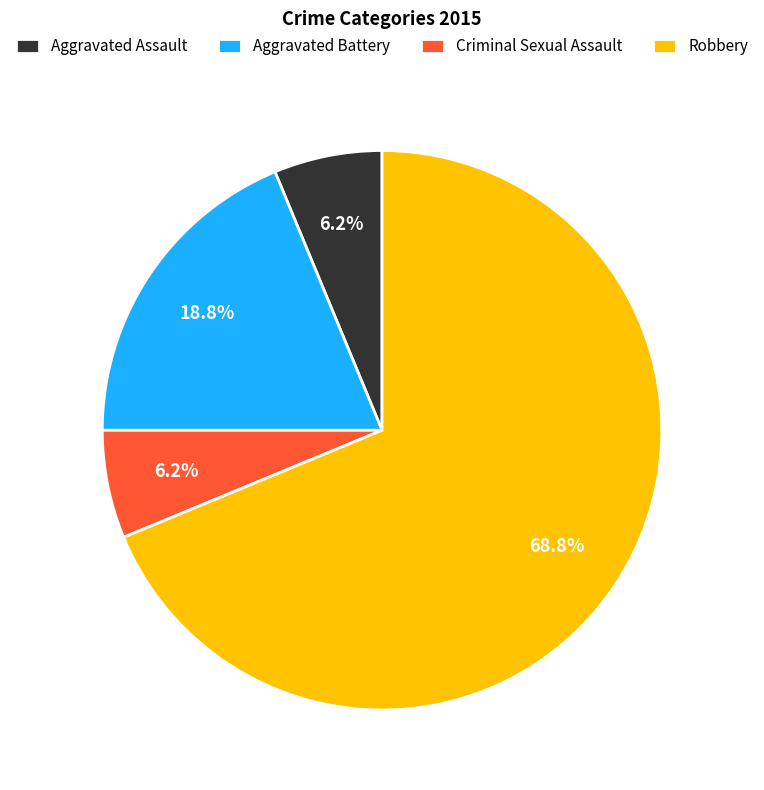

What is the ratio of the value at Aggravated Assault to the value at Aggravated Battery?

0.3